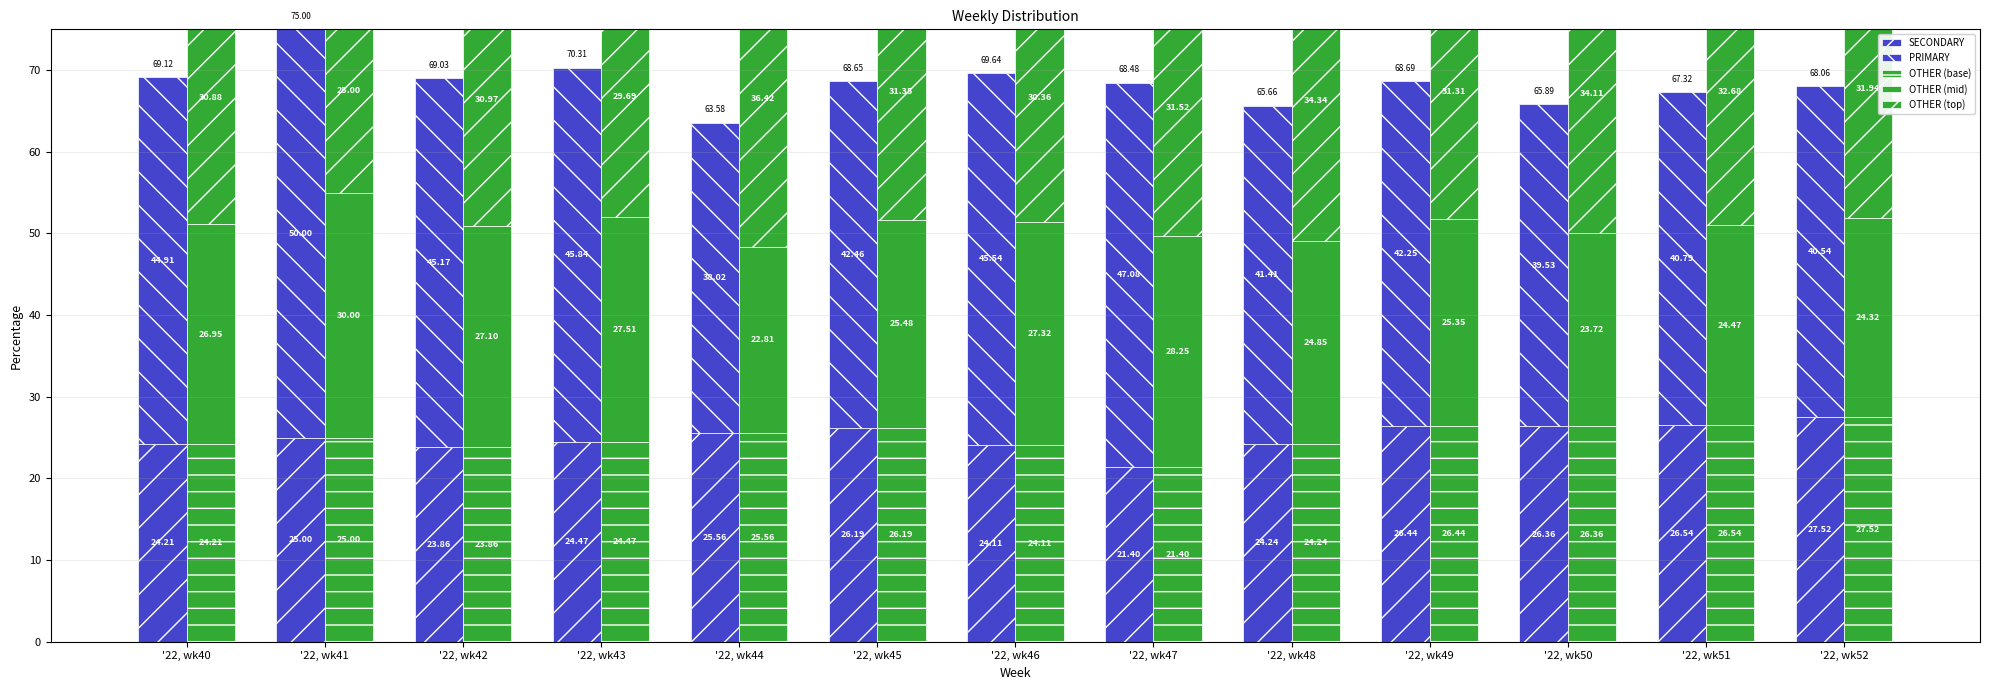

At how many categories does at least one series exceed 33?

13